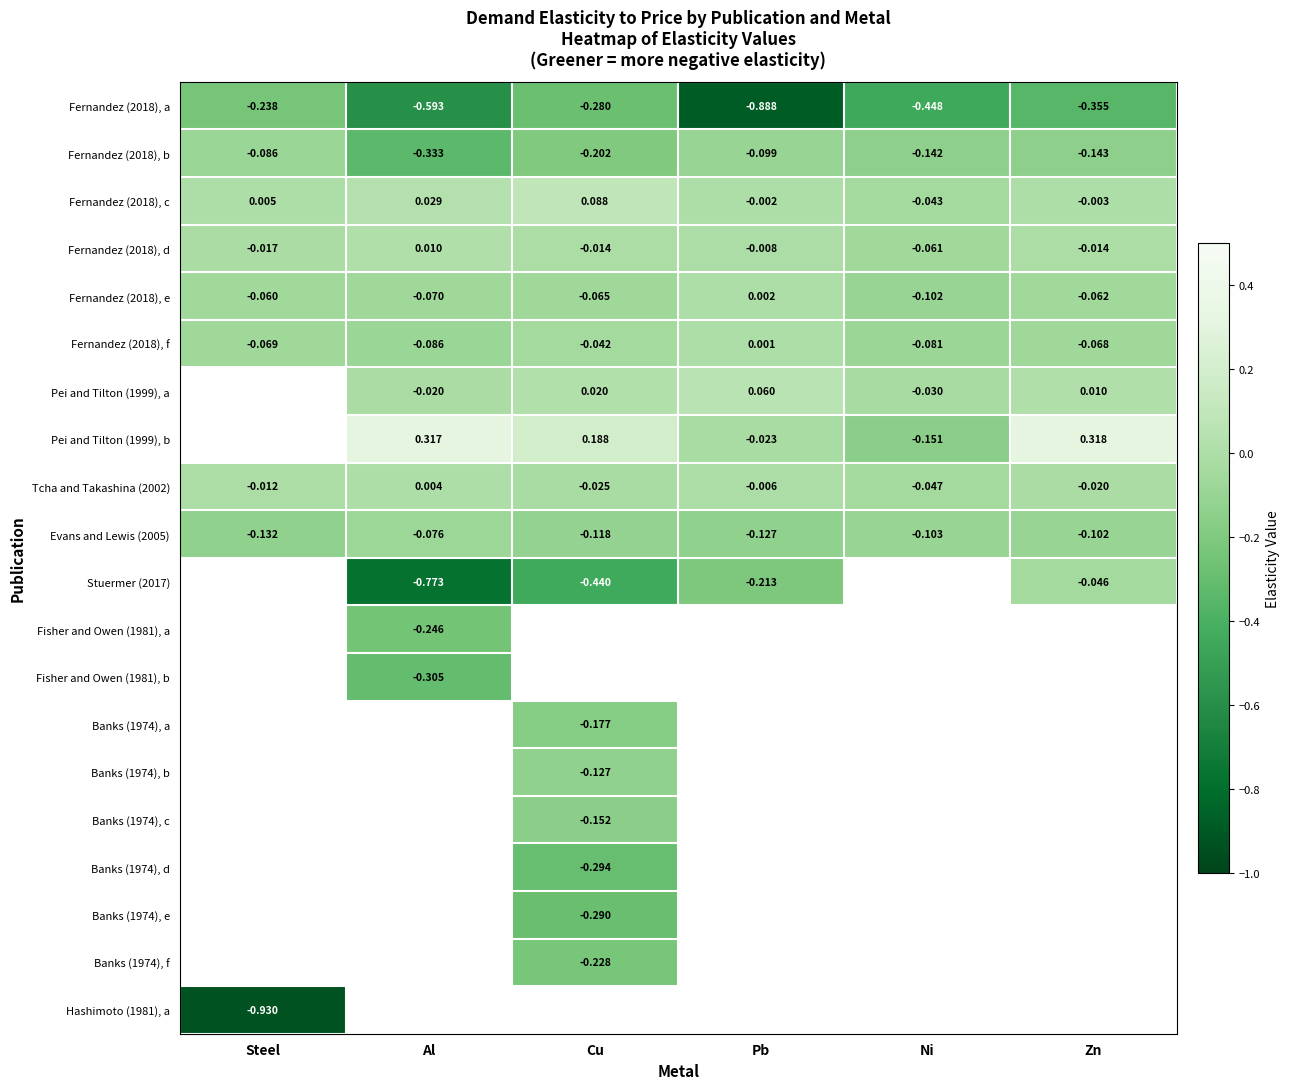

List the labels in order of Fernandez (2018), e value, largest first.

Pb, Steel, Zn, Cu, Al, Ni